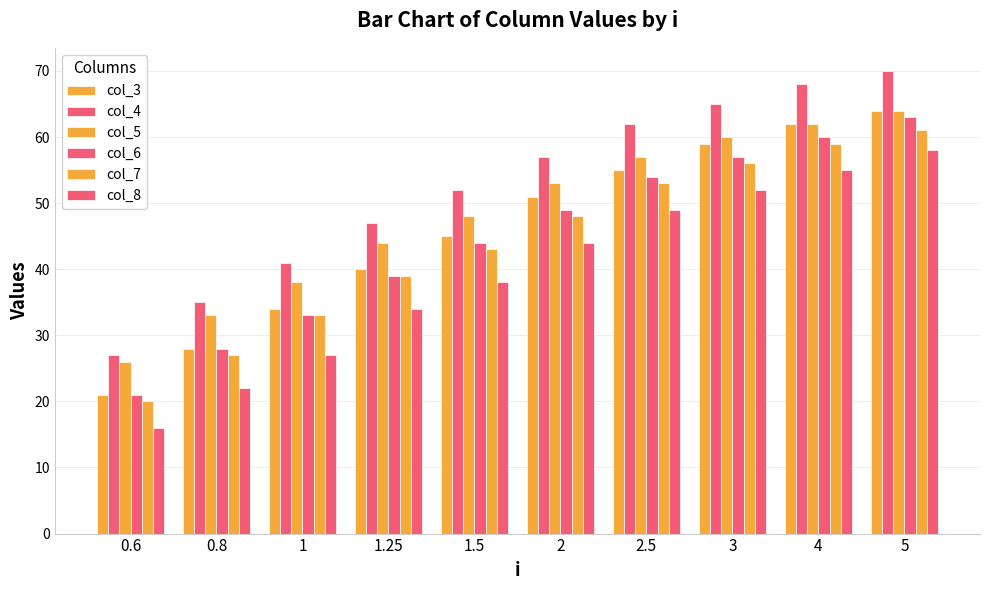

At how many categories does at least one series exceed 64?

3